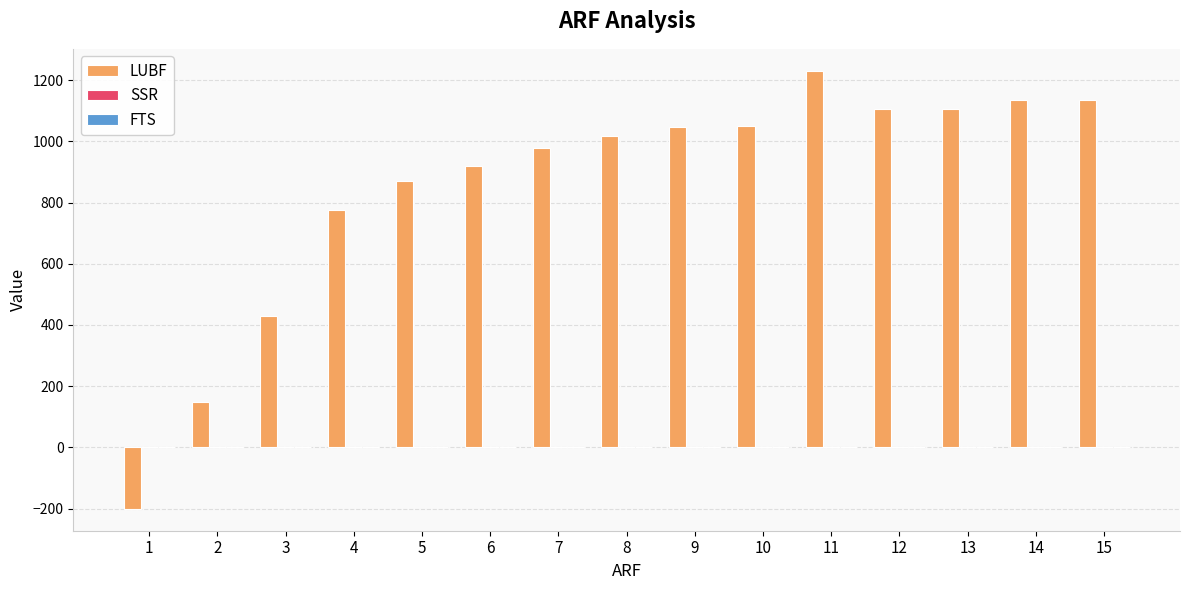

Which category has the highest value in the LUBF series?

11